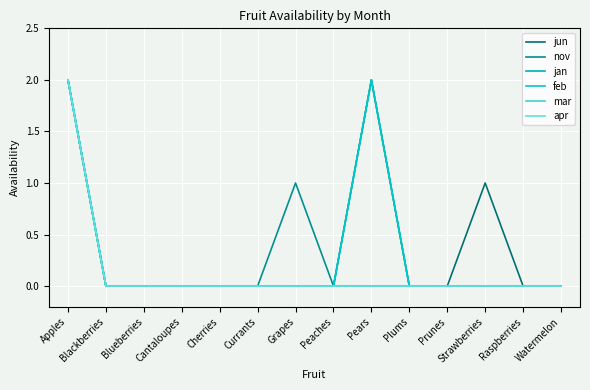

Is this an area chart (filled region under the line)?

No